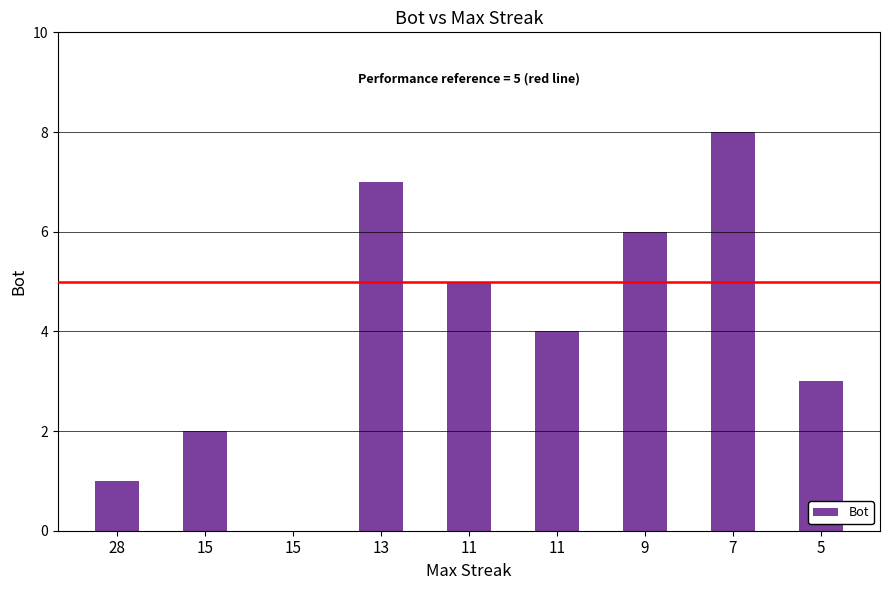

Which has a higher value, 11 or 9?

9